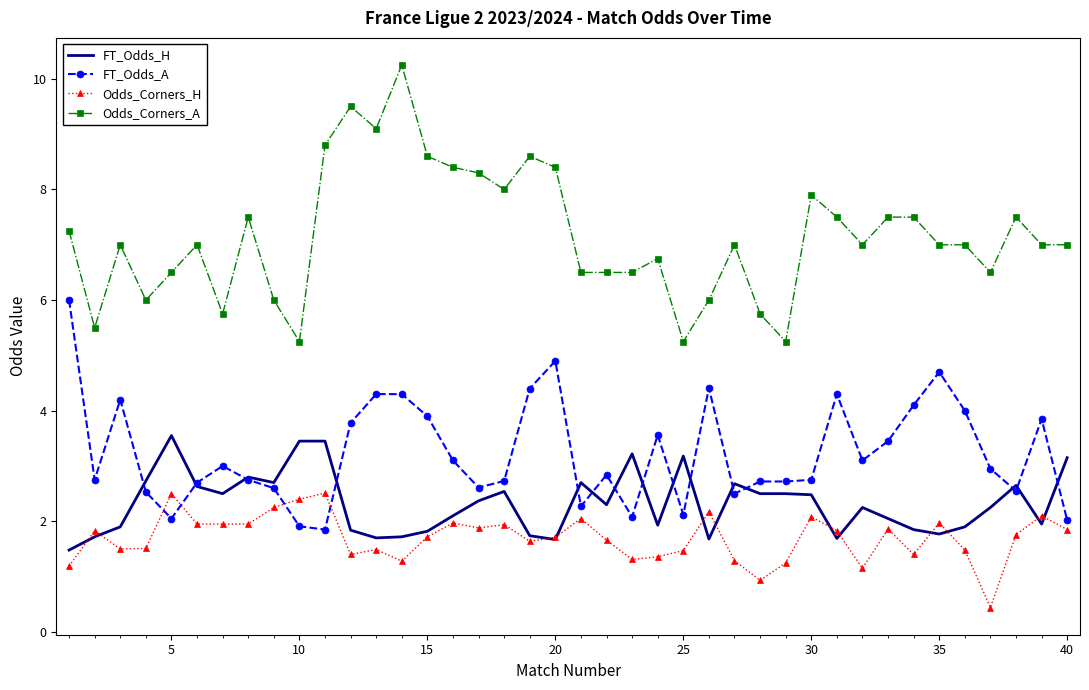

Which series has the widest spread of values?

Odds_Corners_A